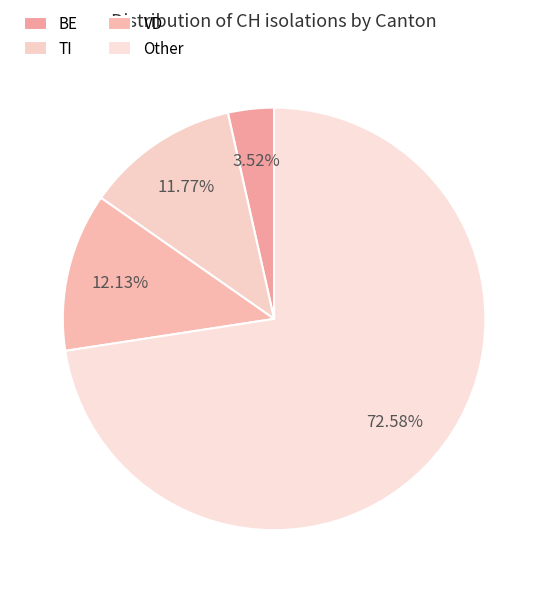

Count the number of slices in the pie.

4